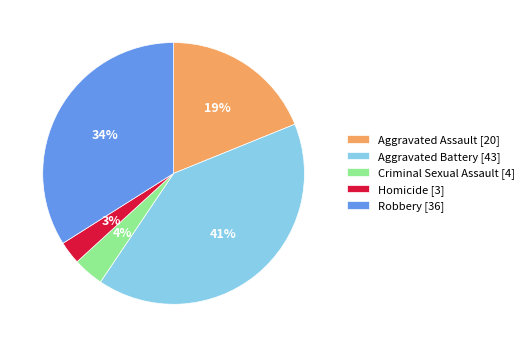

To the nearest percent, what is the combined percentage of Homicide and Aggravated Assault?

22%